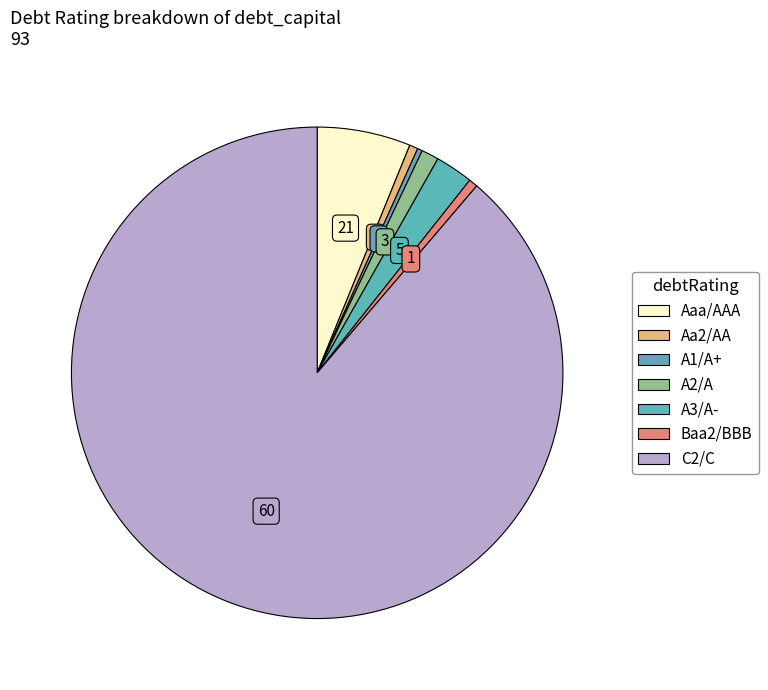

Does Aaa/AAA account for over 50% of the chart?

No